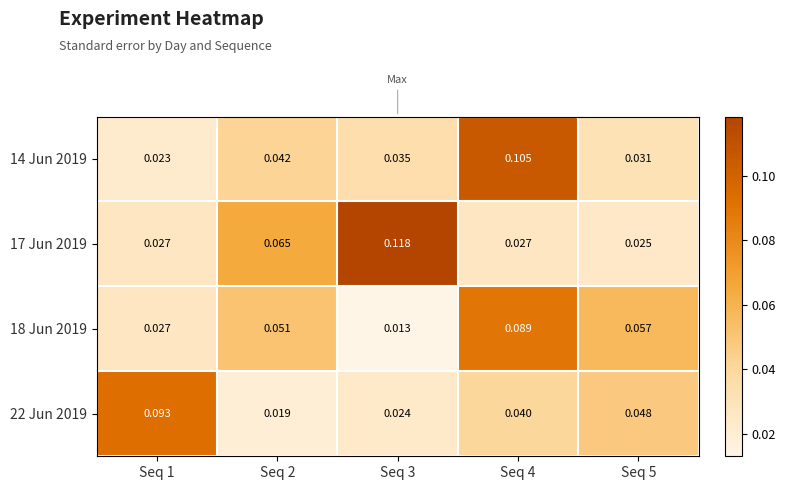

Is the value of 18 Jun 2019 at Seq 3 greater than the value of 17 Jun 2019 at Seq 2?

No